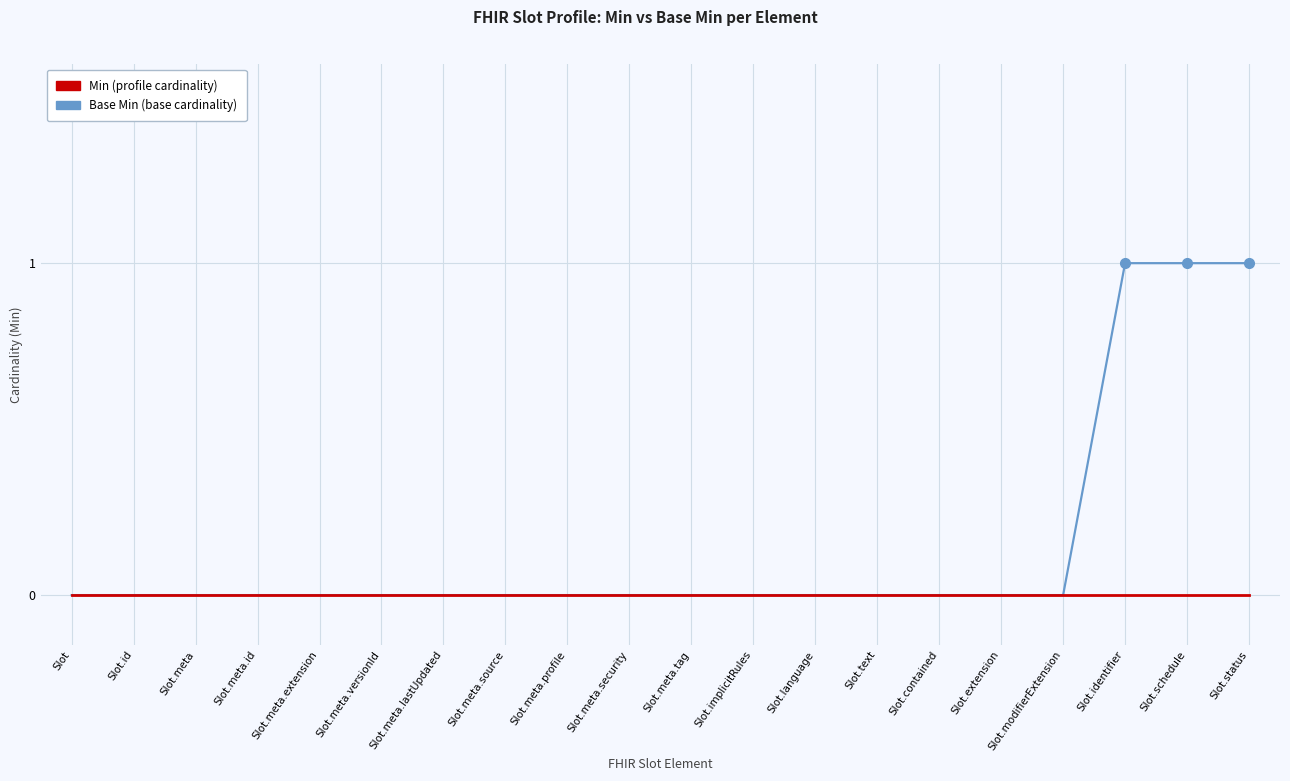

Does the chart display data point markers on the line(s)?

No